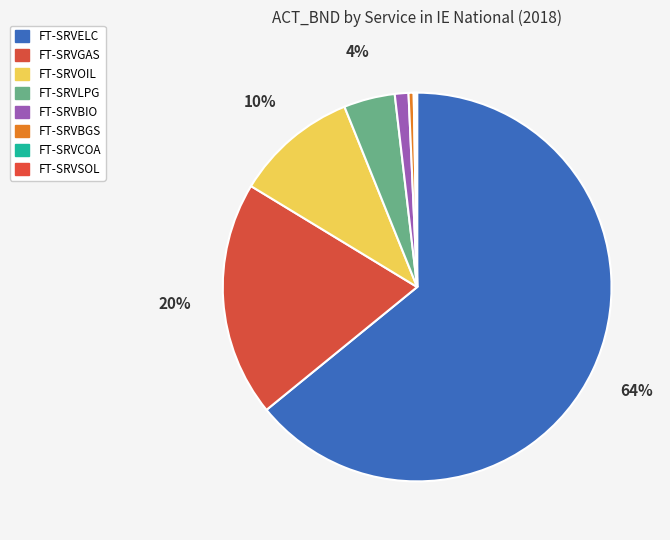

Which category accounts for the majority?

FT-SRVELC